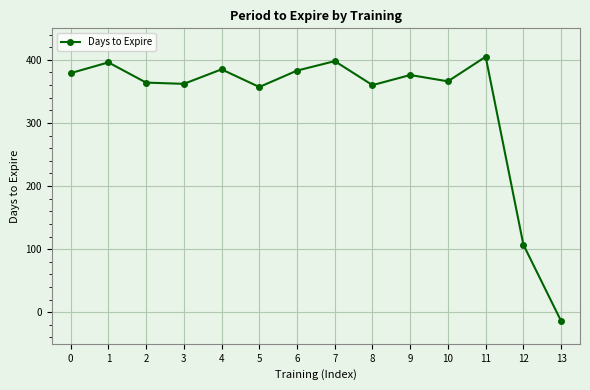

Reading left to right, list all the values displayed in this chart.

0=379	1=396	2=364	3=362	4=385	5=357	6=383	7=398	8=360	9=376	10=366	11=405	12=107	13=-14